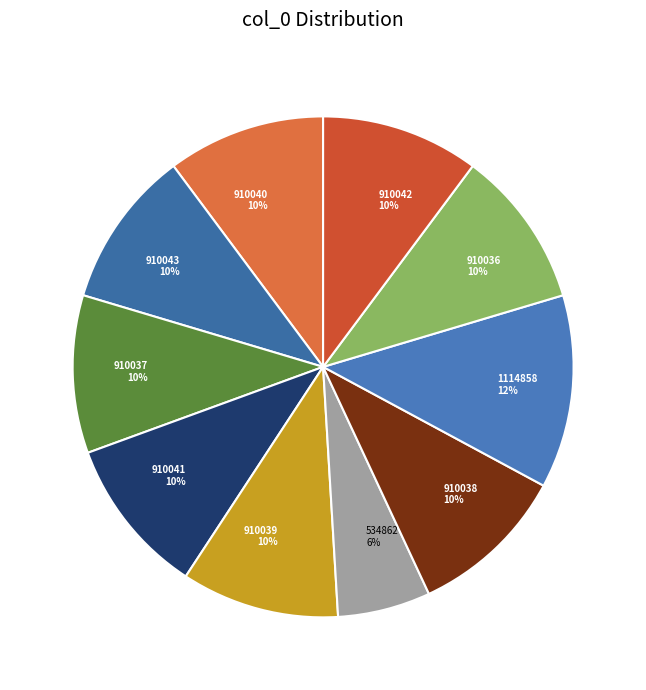

Is it true that 910042 is 10% of the pie?

True